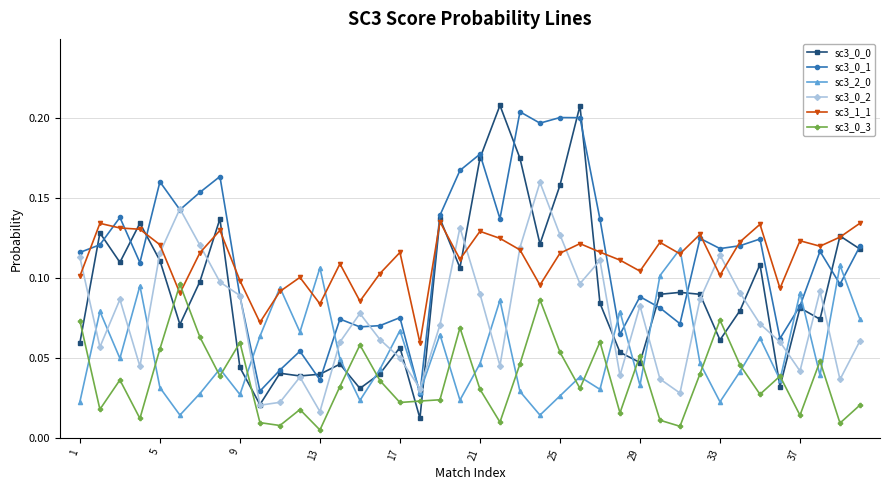

Is this an area chart (filled region under the line)?

No